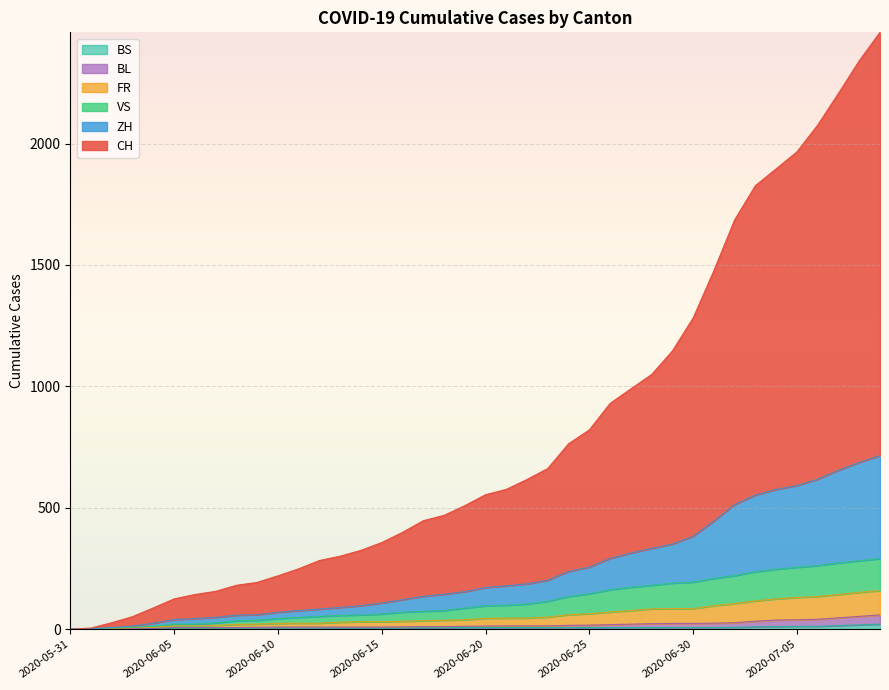

What is the difference between the highest and lowest values at 2020-06-13?

296